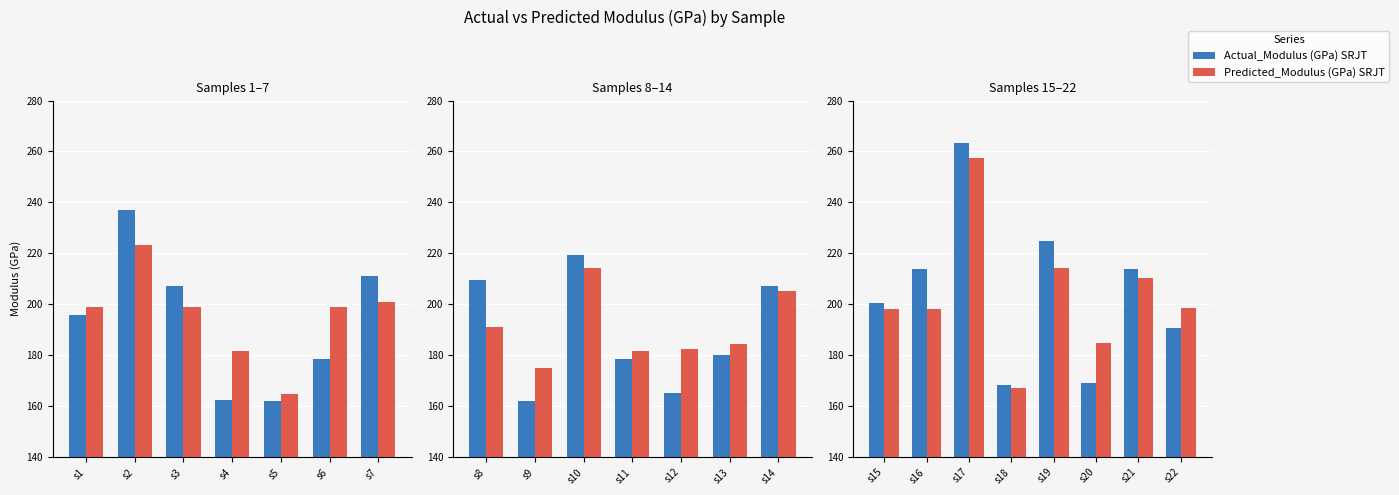

What are all the series names shown in the legend?

Actual_Modulus (GPa) SRJT, Predicted_Modulus (GPa) SRJT